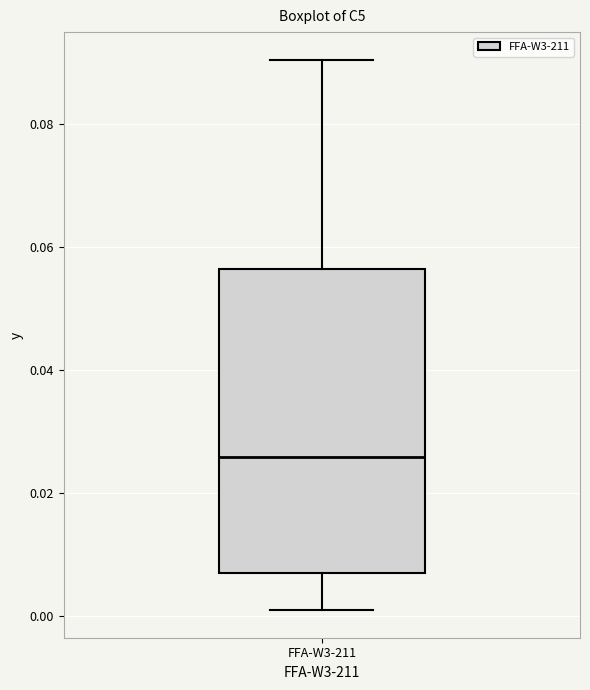

Read this box plot against the y-axis: the position of the median line, the range covered by the box, and the ends of both whiskers. The values are not printed on the chart, so give them approximately, as read against the axis.

median 0.026, box 0.008 to 0.056, whiskers 0.000 to 0.090